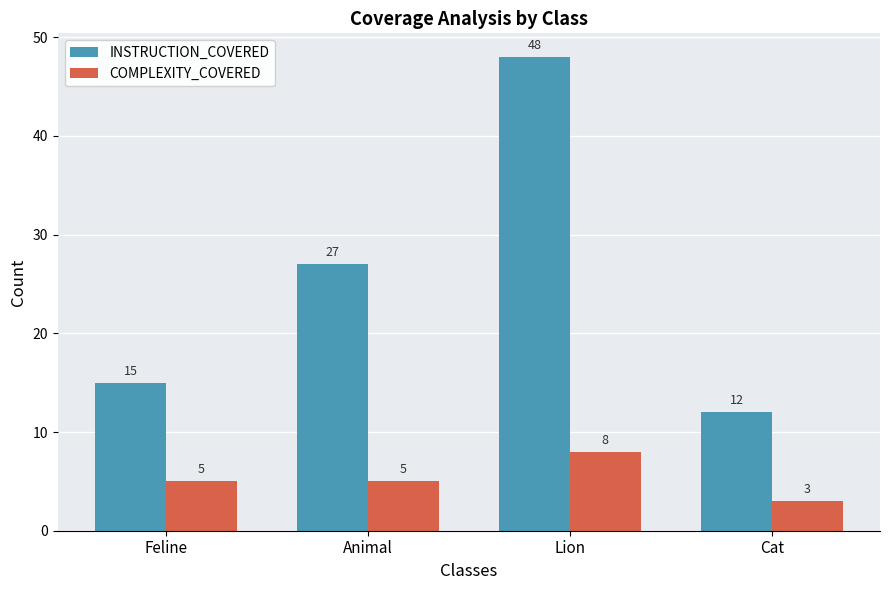

What are all the series names shown in the legend?

INSTRUCTION_COVERED, COMPLEXITY_COVERED